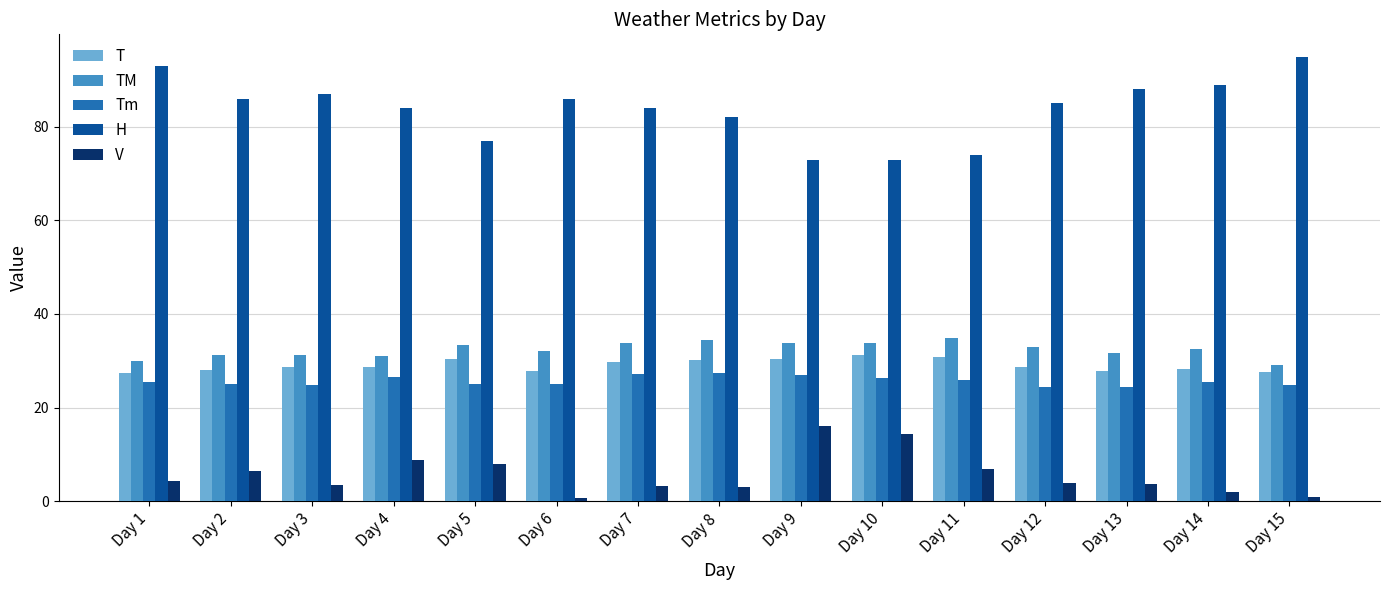

What is the lowest value of the Tm series?

24.3